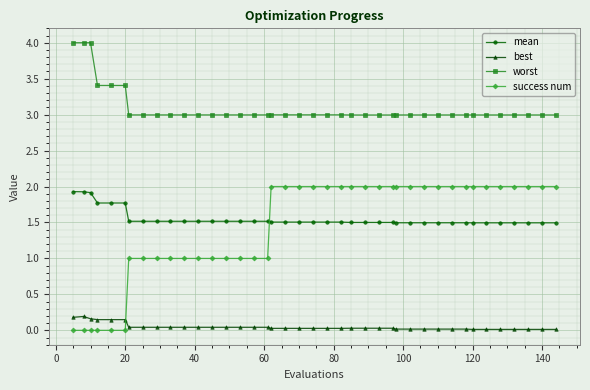

How many lines are shown in the chart?

4